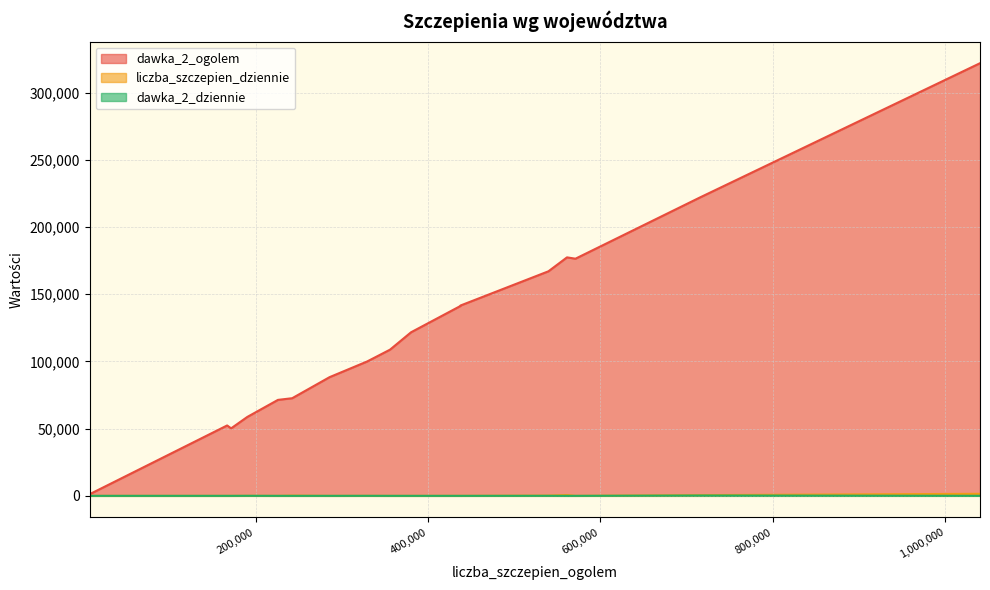

What is the difference between the maximum and minimum values in the dawka_2_ogolem series?

320697